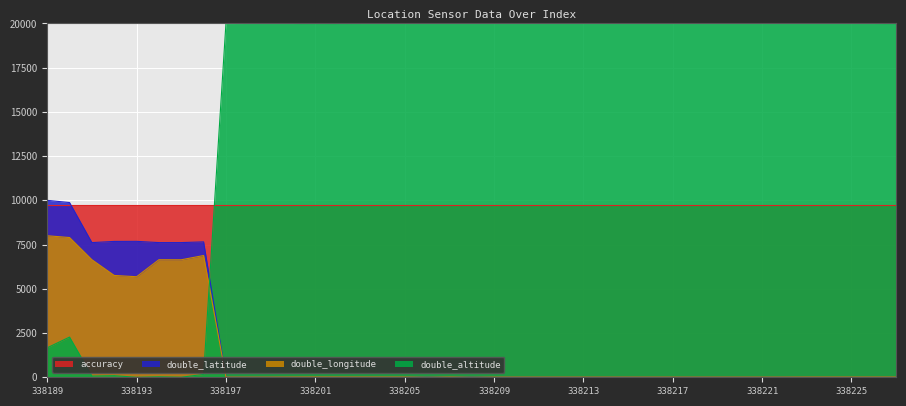

At which label does double_latitude reach its peak?

338189